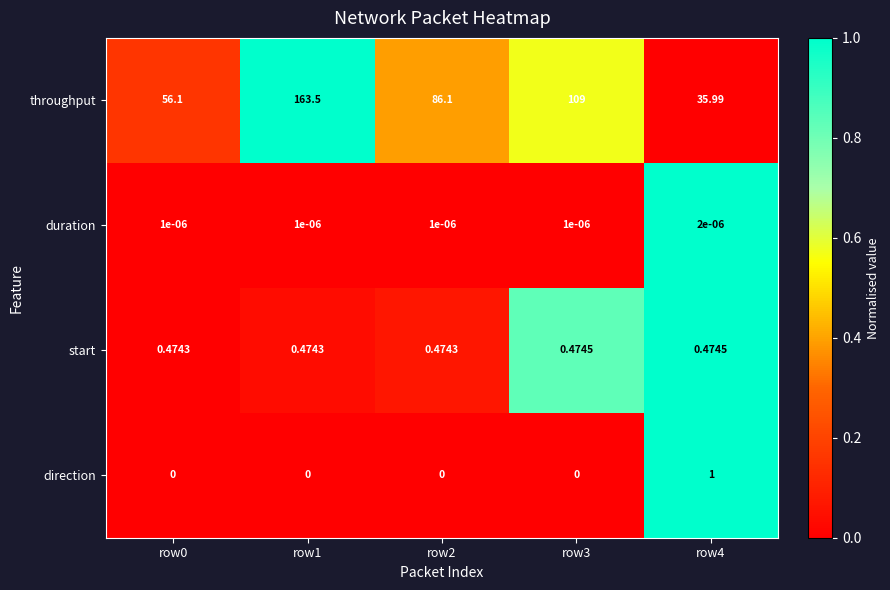

Which series has the largest range (max minus min)?

throughput